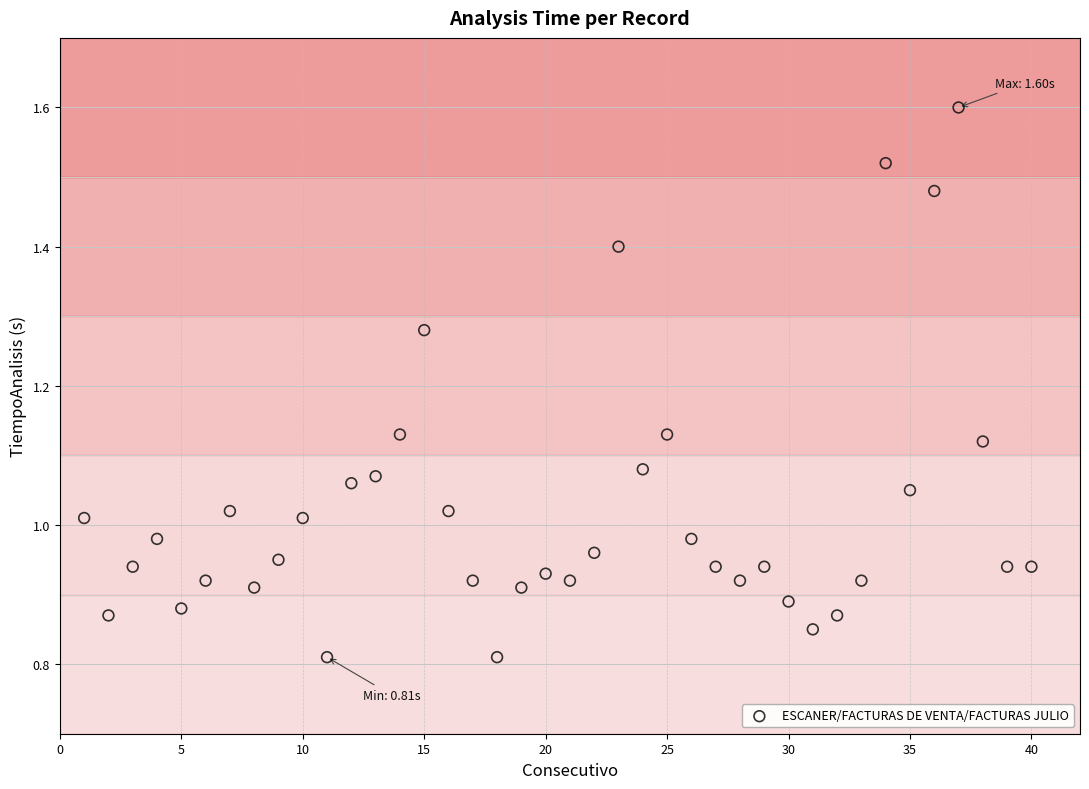

What is the range of X values (max minus min)?

39.0